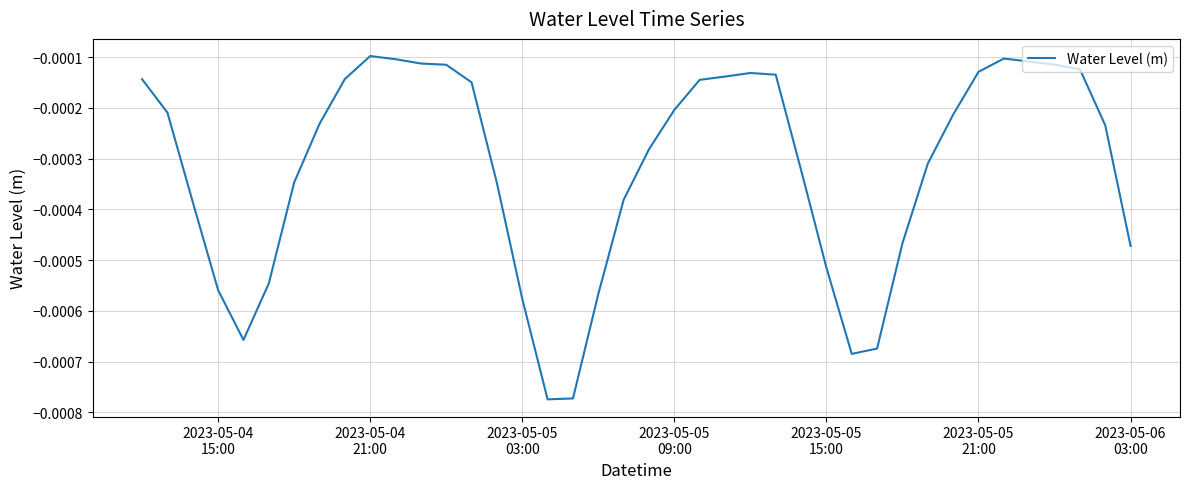

True or false: there are more than 1 points higher than both neighbors.

True